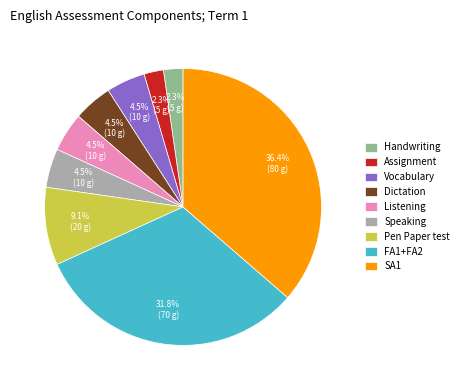

Is it true that Assignment is 14% of the pie?

False